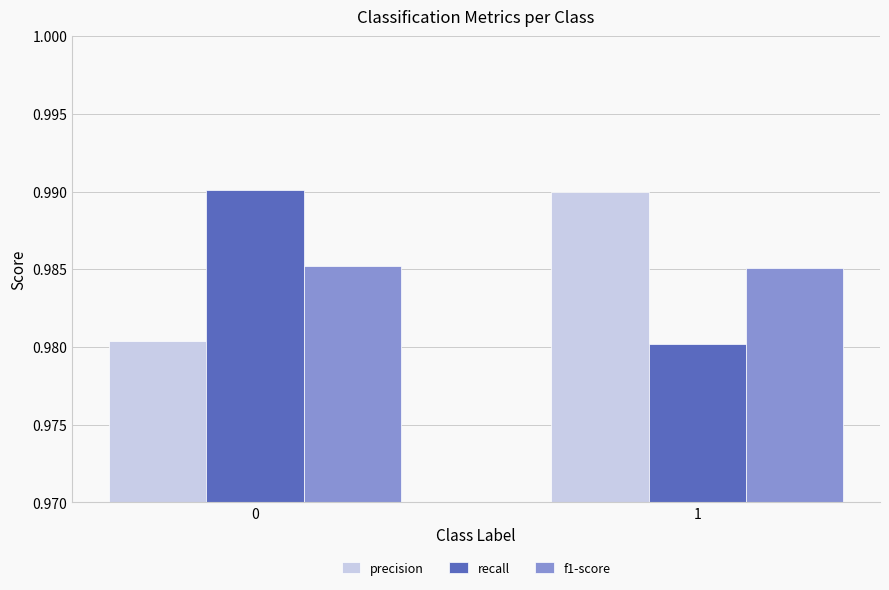

How many bars are there in each group?

3